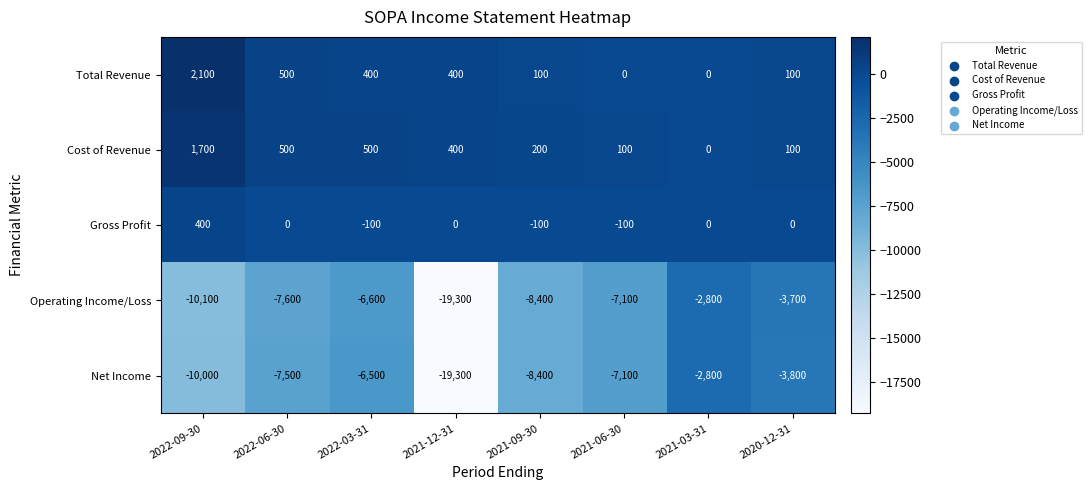

Which category has the lowest value in the Cost of Revenue series?

2021-03-31